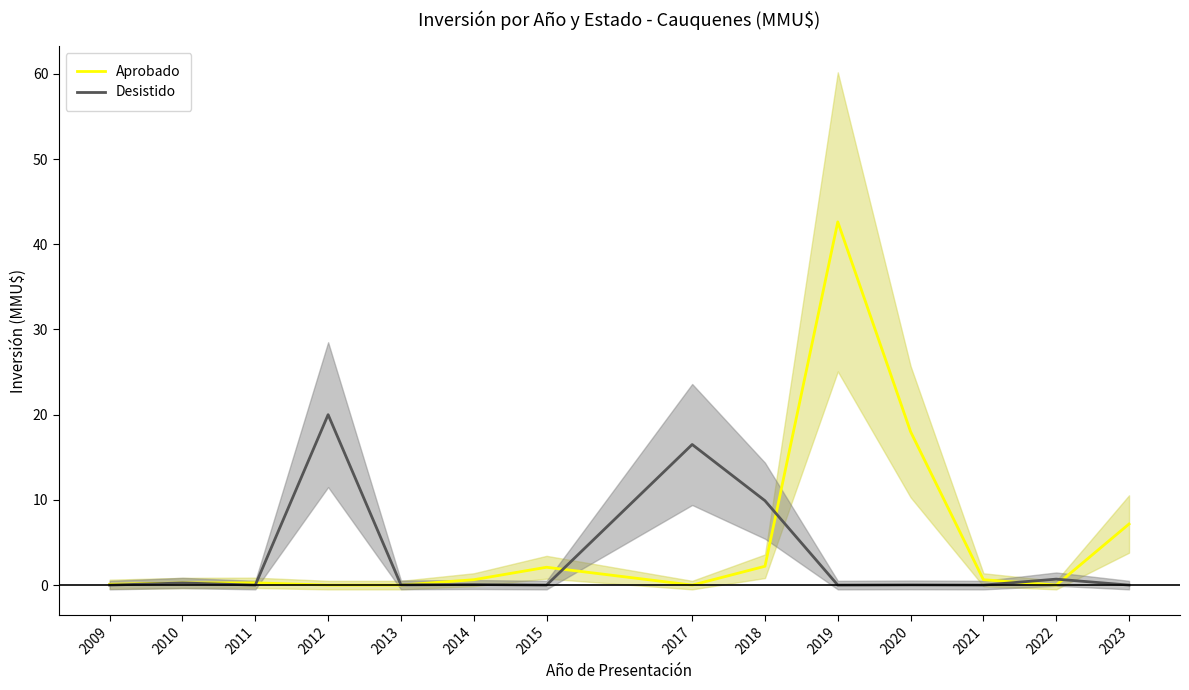

The Aprobado series shows 0.0 at 2017. True or false?

True